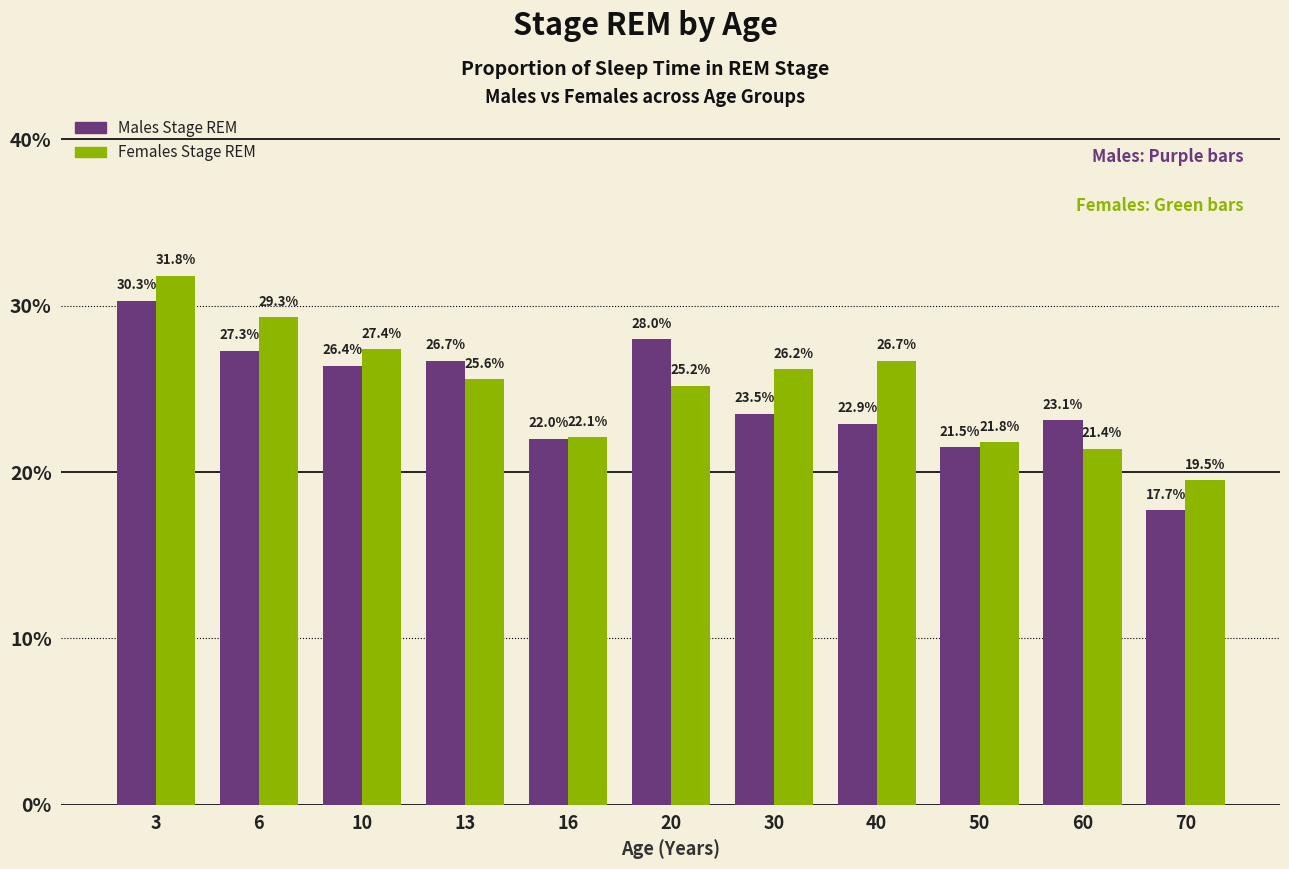

Is the value of Males Stage REM at 6 greater than the value of Females Stage REM at 50?

Yes